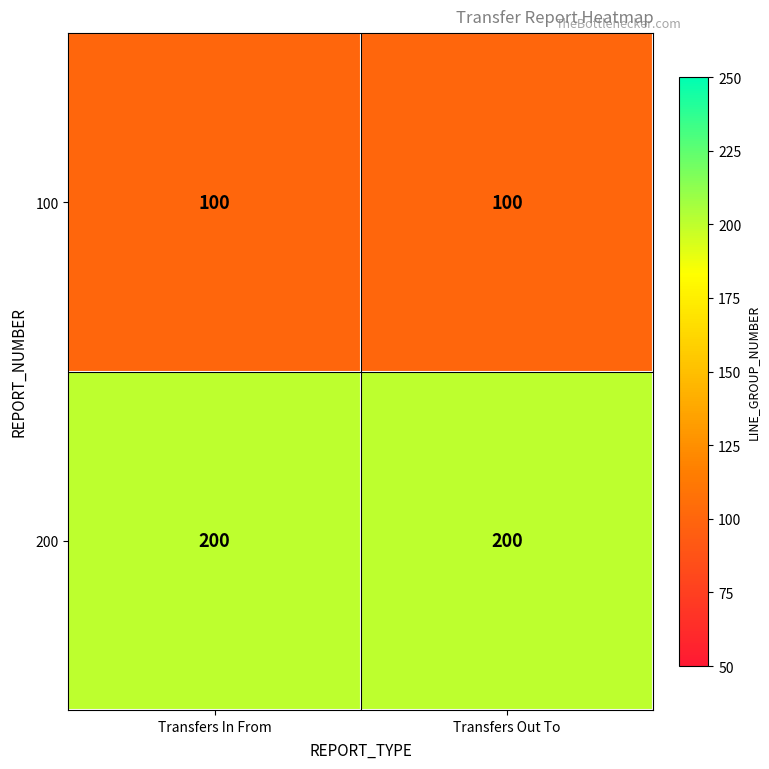

What is the highest value of the 200 series?

200